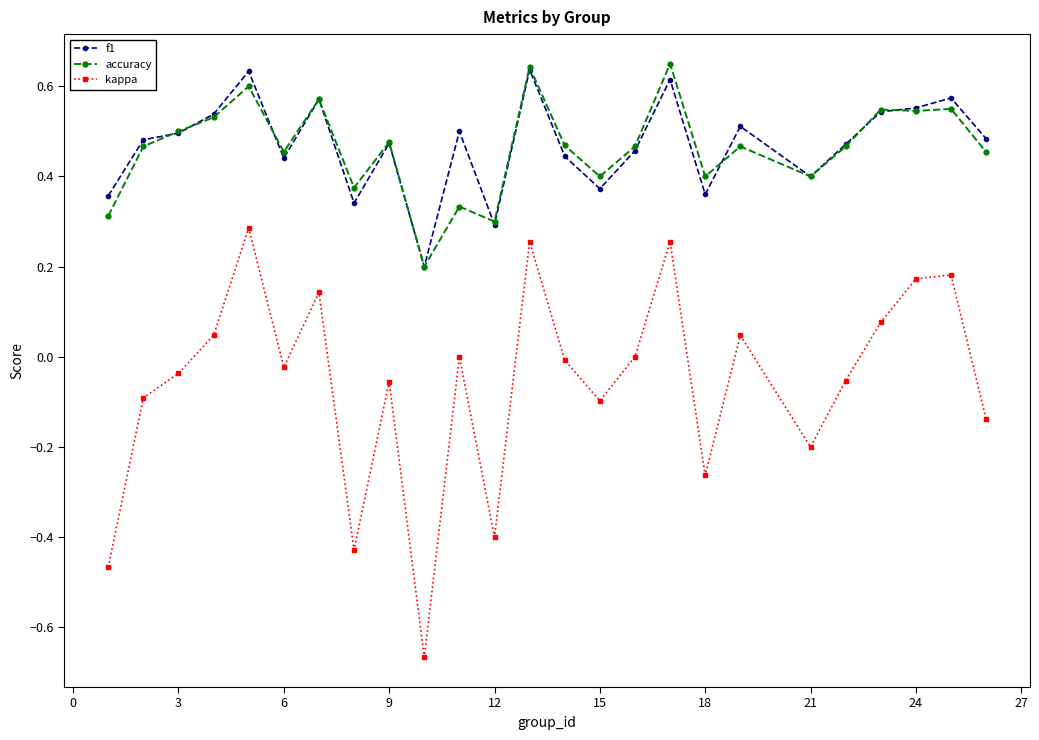

Which series has the largest range (max minus min)?

kappa